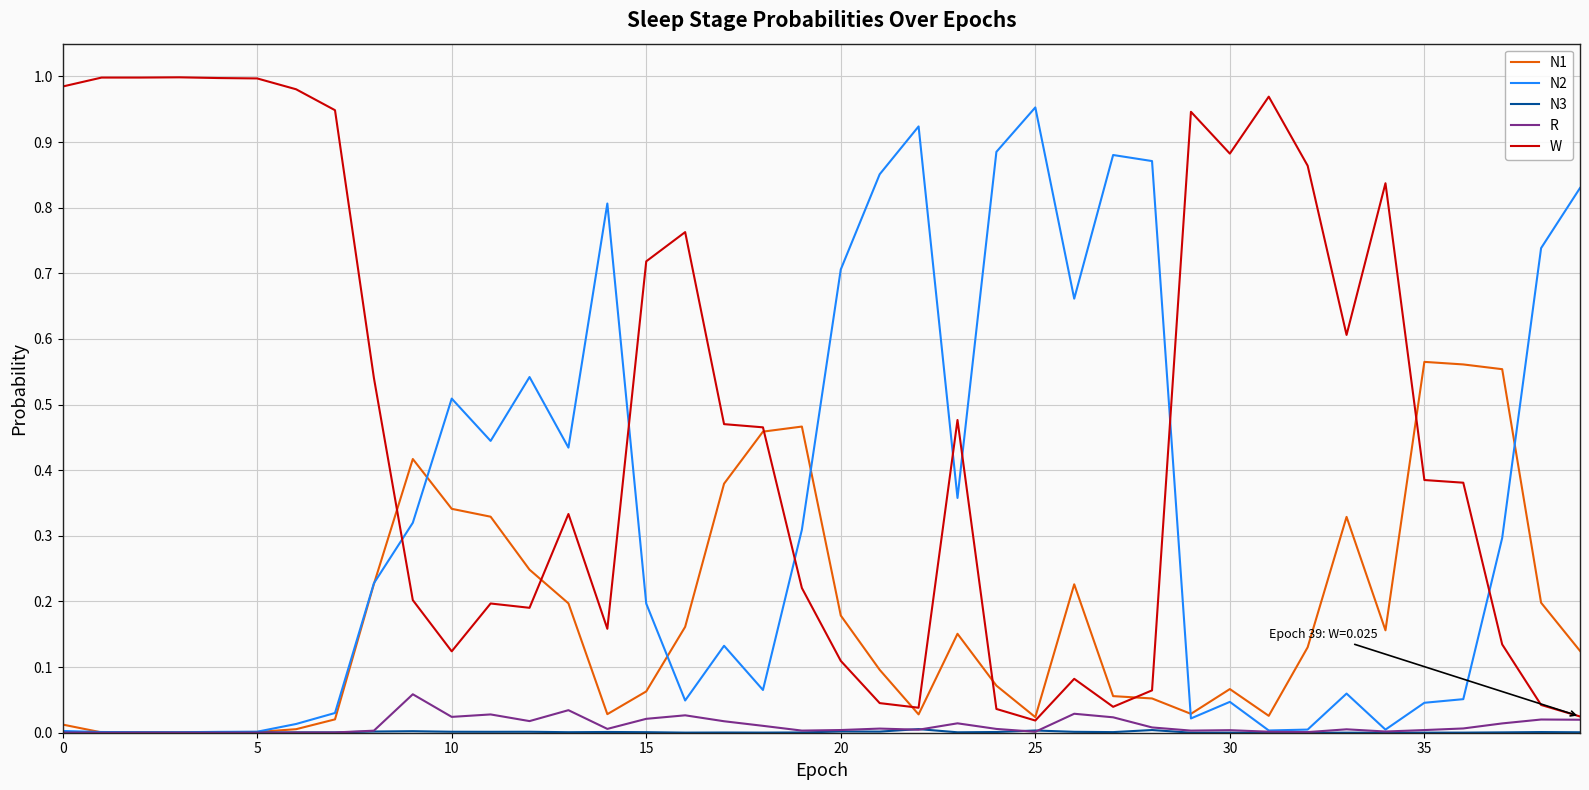

Which series has the largest total across all categories?

W